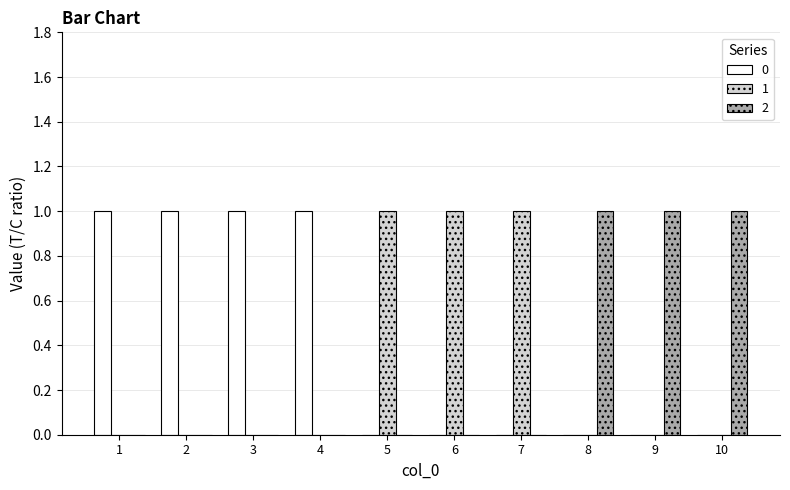

What is the difference between the 2 values at 7 and 9?

1